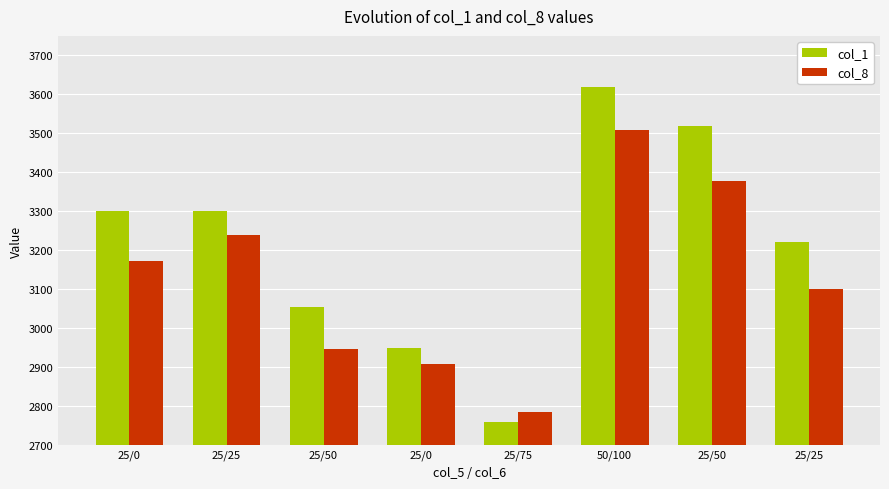

What are all the series names shown in the legend?

col_1, col_8